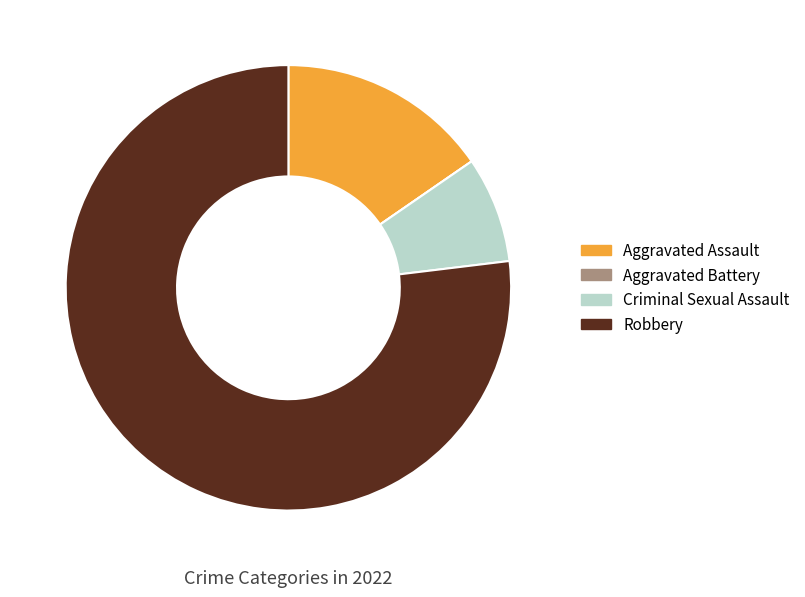

What is the ratio of the value at Robbery to the value at Aggravated Assault?

5.0